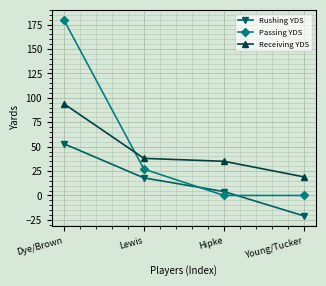

What is the maximum value shown in the chart?

180